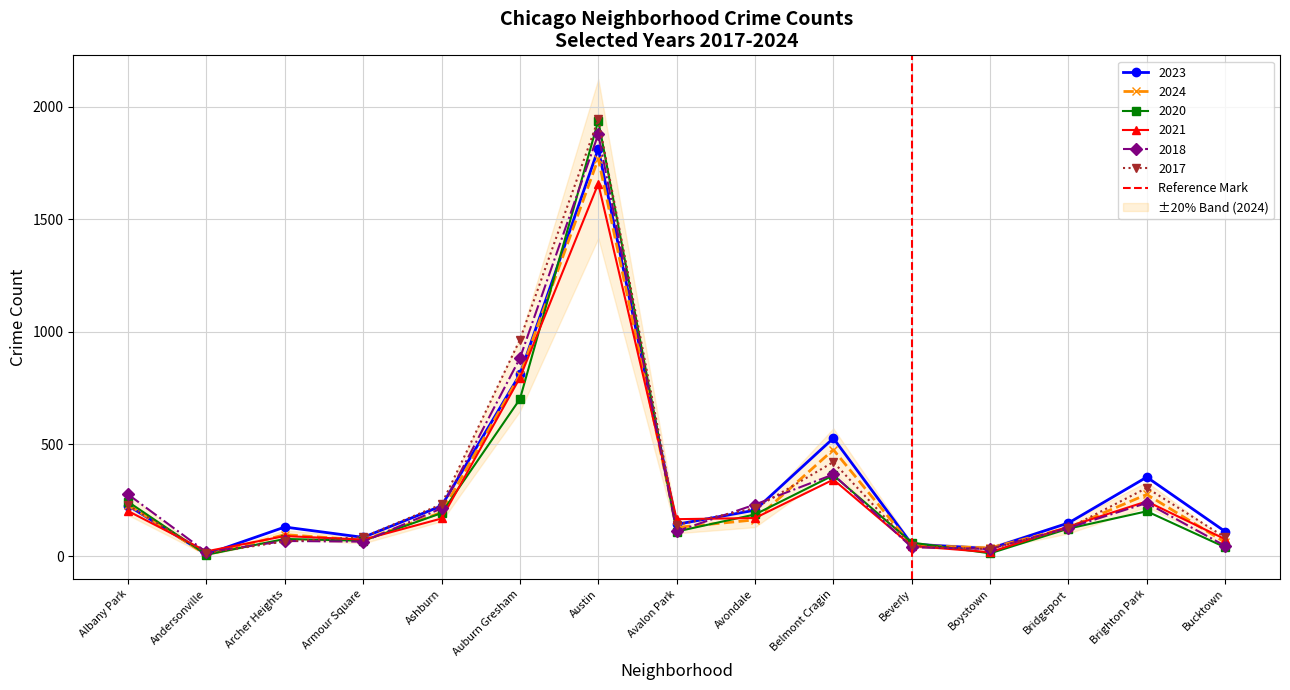

The 2020 series shows 193 at Ashburn. True or false?

True